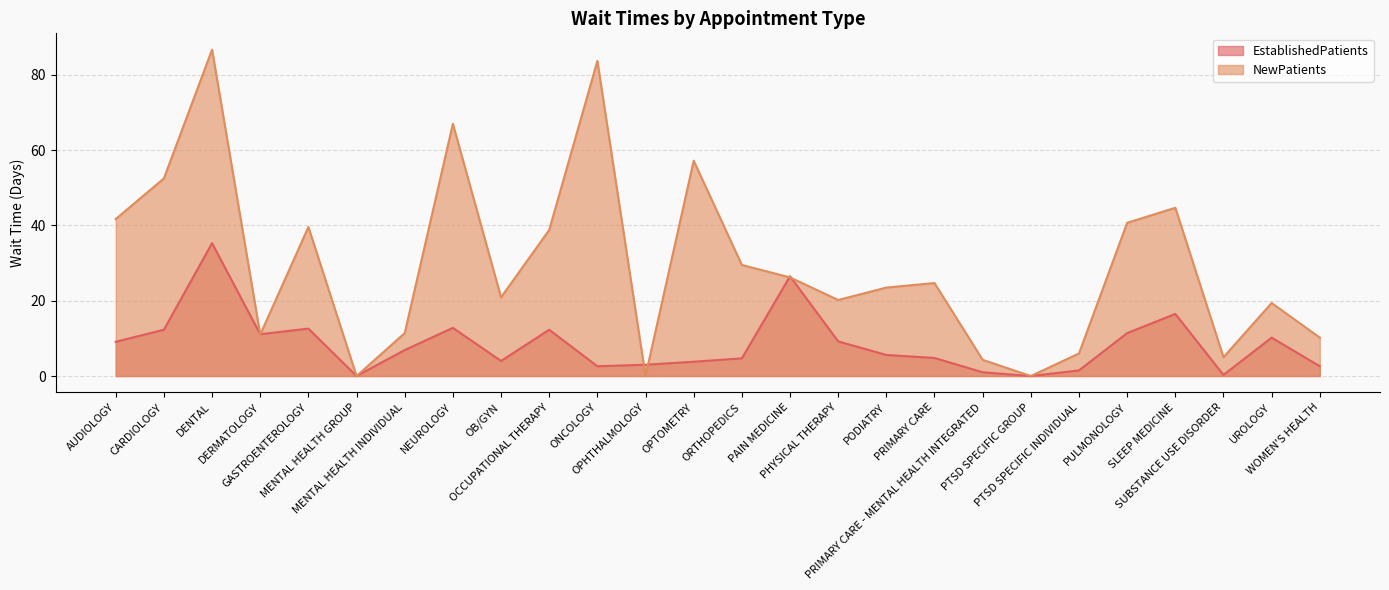

At which label is NewPatients closest to 43?

AUDIOLOGY